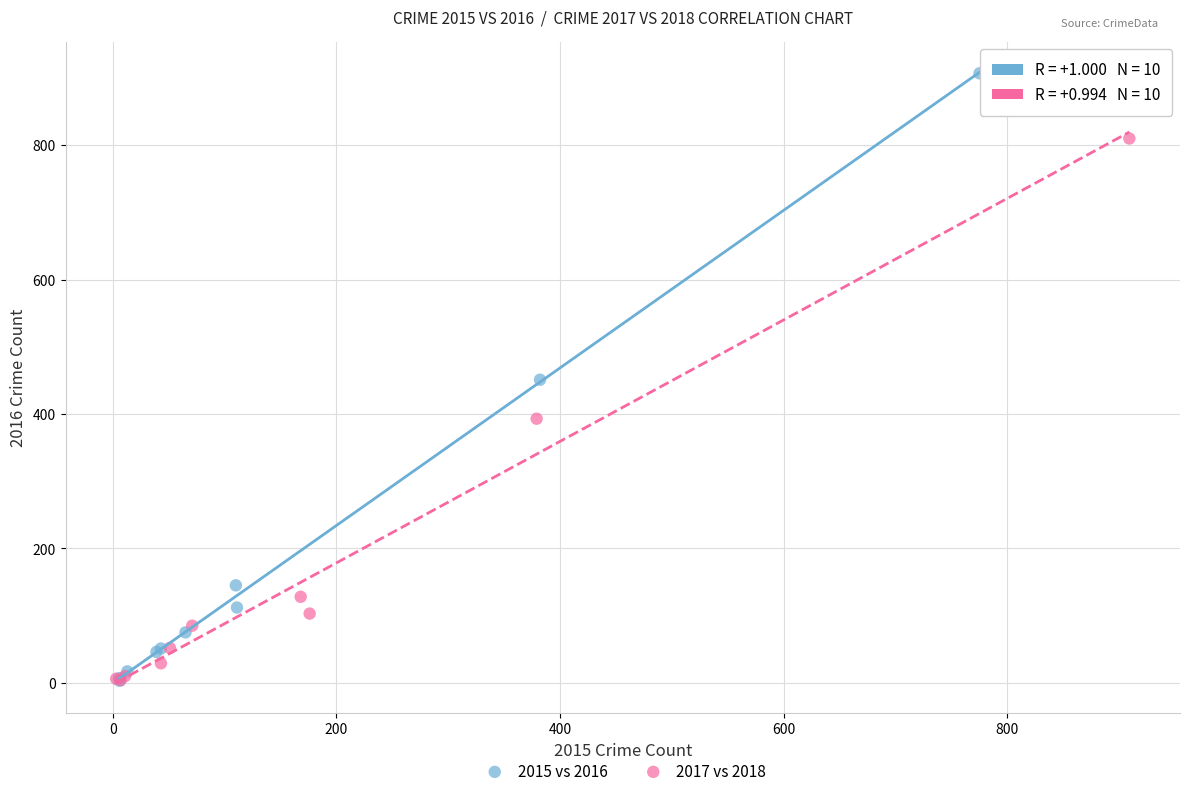

Which series contains the highest Y value?

2015 vs 2016